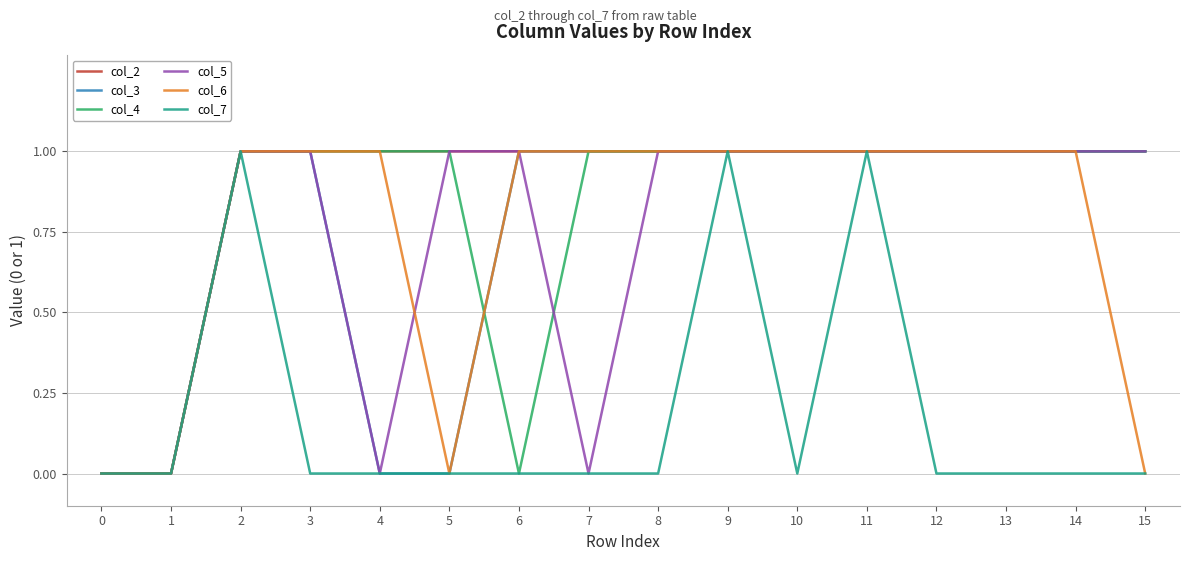

Reading left to right, extract all data points from this chart.

col_2: 0=0	1=0	2=1	3=1	4=1	5=1	6=1	7=1	8=1	9=1	10=1	11=1	12=1	13=1	14=1	15=1
col_3: 0=0	1=0	2=1	3=1	4=0	5=0	6=1	7=1	8=1	9=1	10=1	11=1	12=1	13=1	14=1	15=1
col_4: 0=0	1=0	2=1	3=1	4=1	5=1	6=0	7=1	8=1	9=1	10=1	11=1	12=1	13=1	14=1	15=1
col_5: 0=0	1=0	2=1	3=1	4=0	5=1	6=1	7=0	8=1	9=1	10=1	11=1	12=1	13=1	14=1	15=1
col_6: 0=0	1=0	2=1	3=1	4=1	5=0	6=1	7=1	8=1	9=1	10=1	11=1	12=1	13=1	14=1	15=0
col_7: 0=0	1=0	2=1	3=0	4=0	5=0	6=0	7=0	8=0	9=1	10=0	11=1	12=0	13=0	14=0	15=0